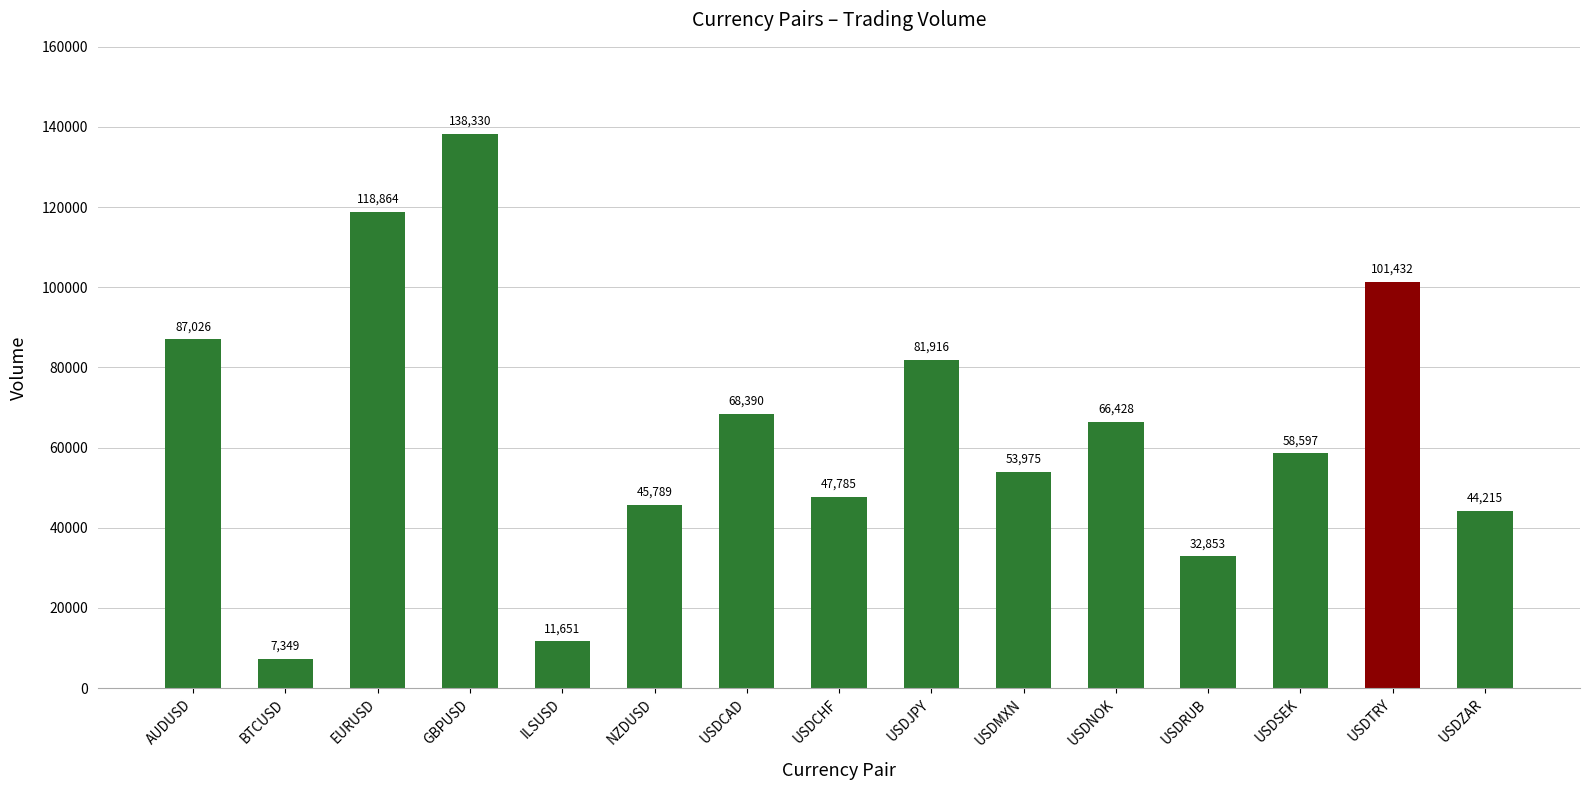

The chart shows a value of 87026 at AUDUSD. True or false?

True